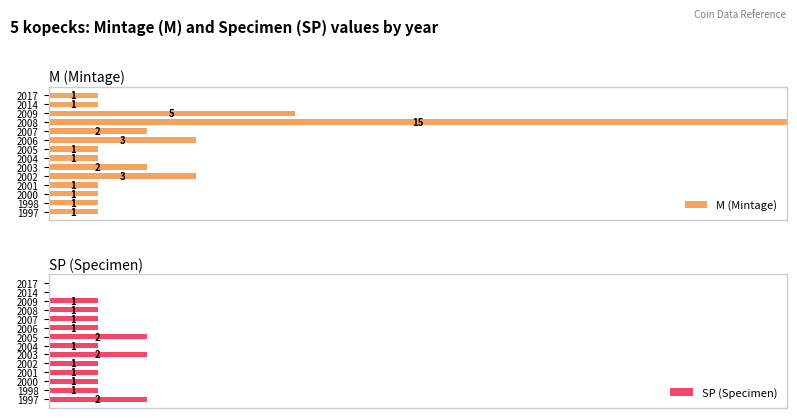

Rank the series at 2005 from lowest to highest value.

M (Mintage), SP (Specimen)